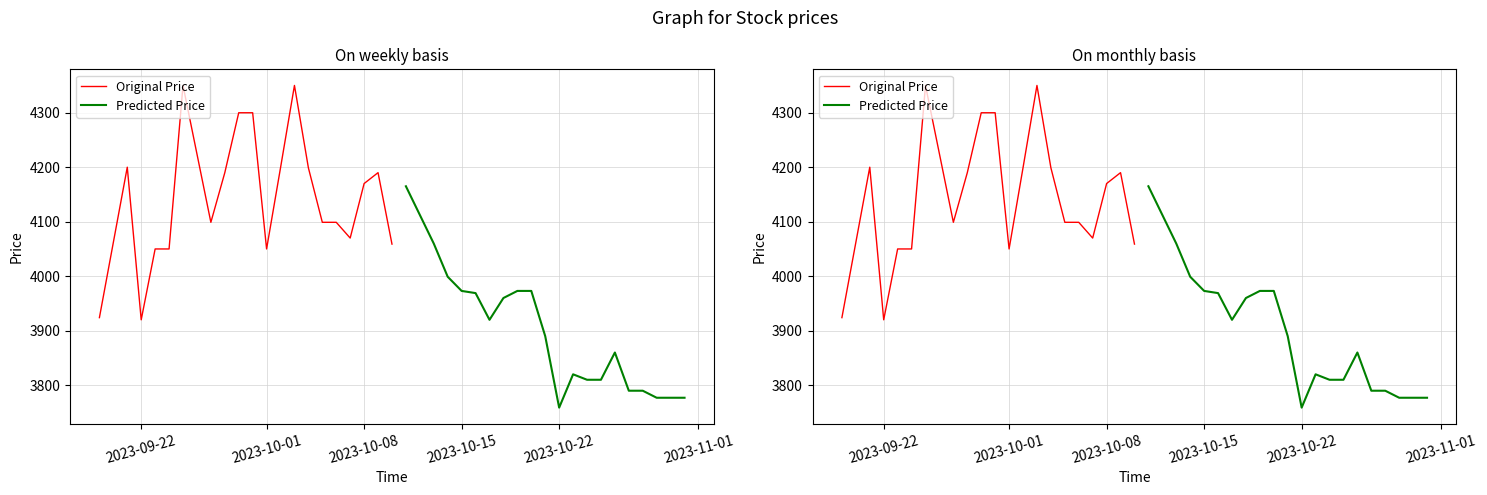

Which series has the largest range (max minus min)?

Original Price